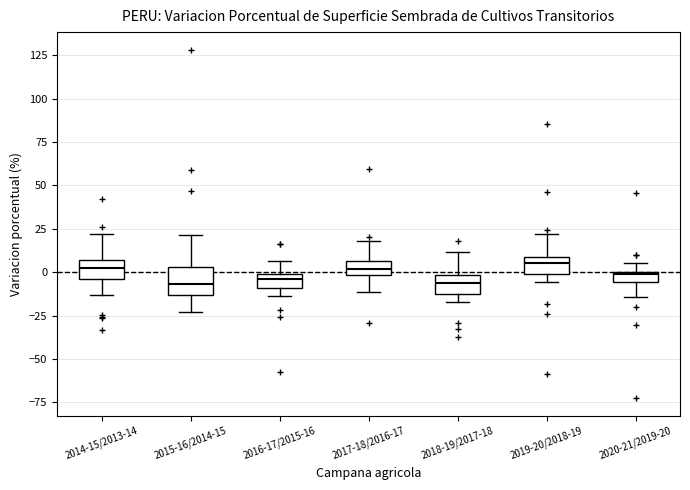

Where is the upper edge of the box for 2019-20/2018-19 on the y-axis? The values are not printed on the chart, so give them approximately, as read against the axis.

10